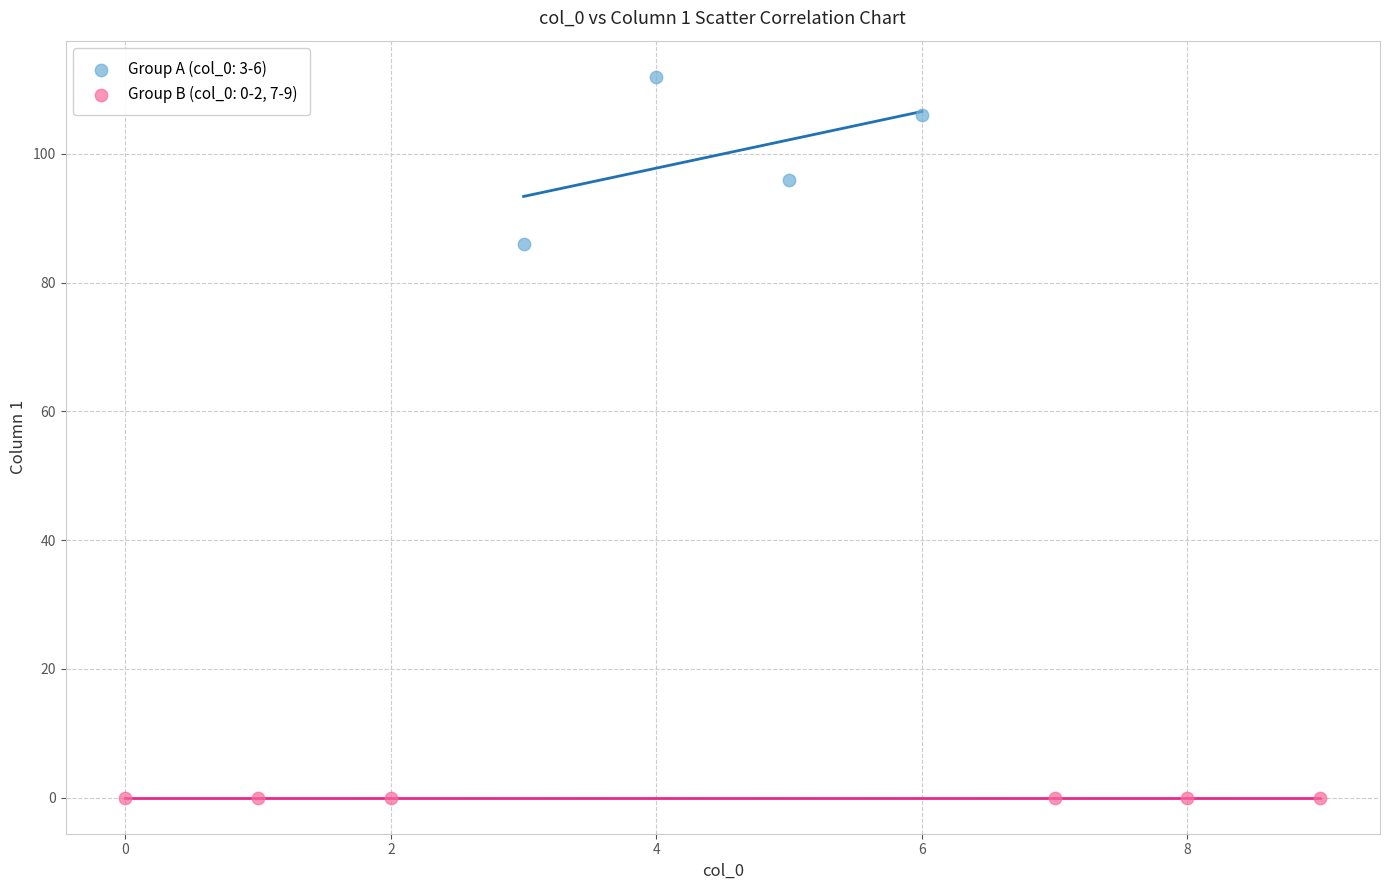

Which series reaches the minimum Y coordinate?

Group B (col_0: 0-2, 7-9)